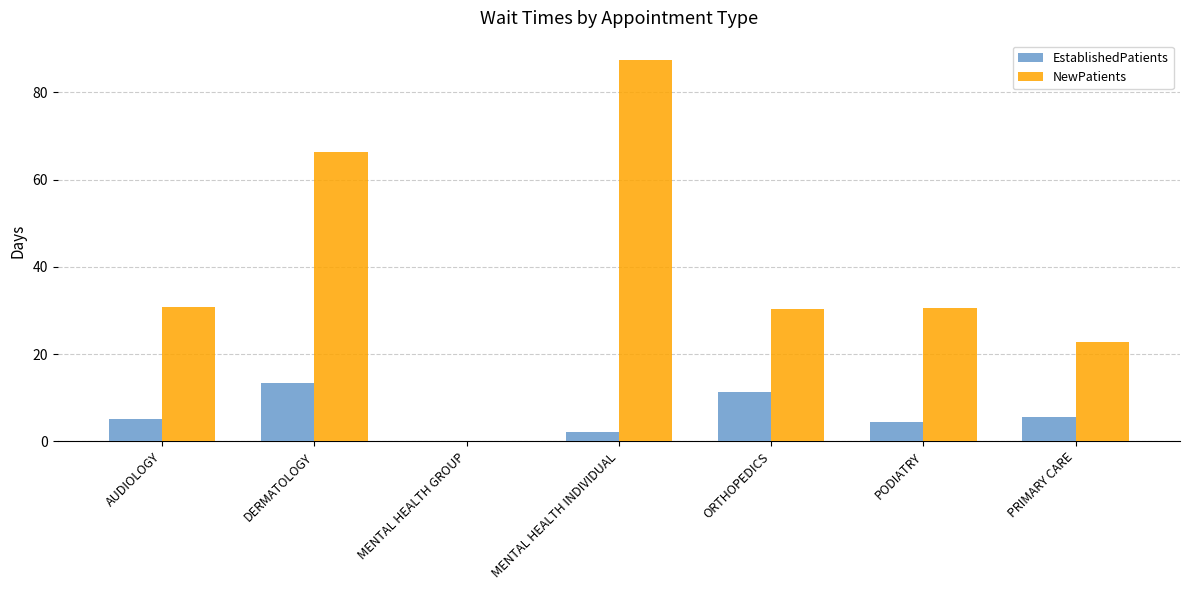

What are all the series names shown in the legend?

EstablishedPatients, NewPatients